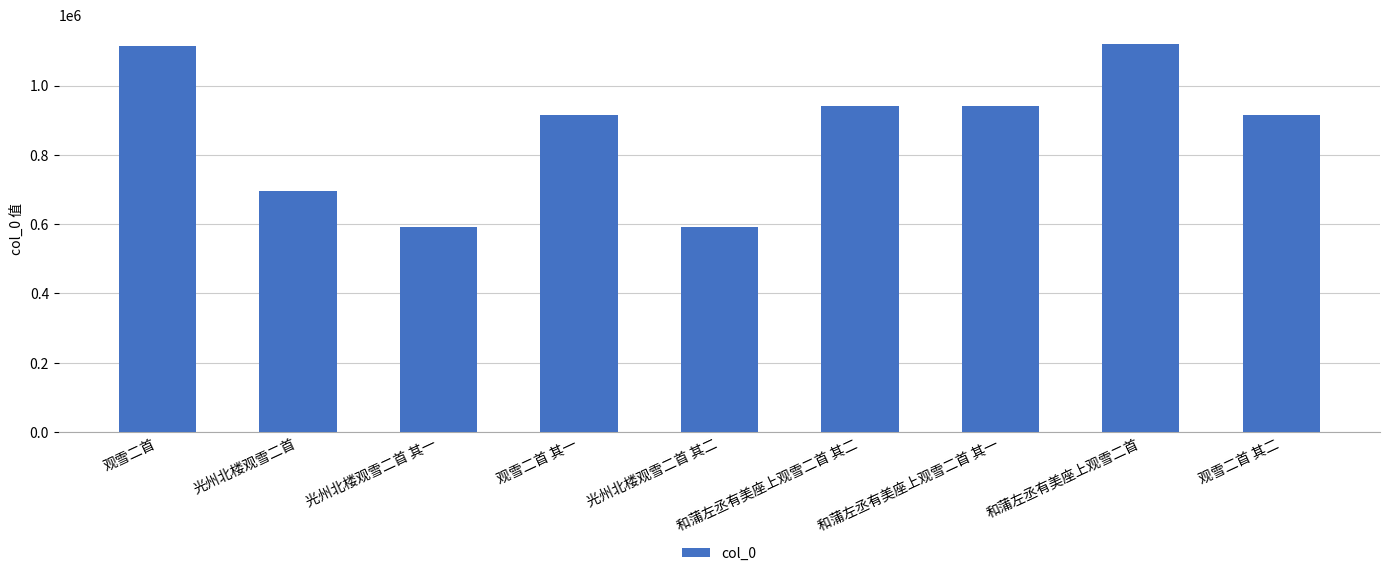

Is it true that the value at 观雪二首 其二 is 914225?

True